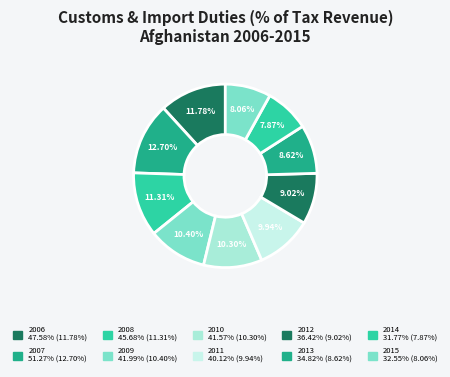

How many segments does this pie chart have?

10